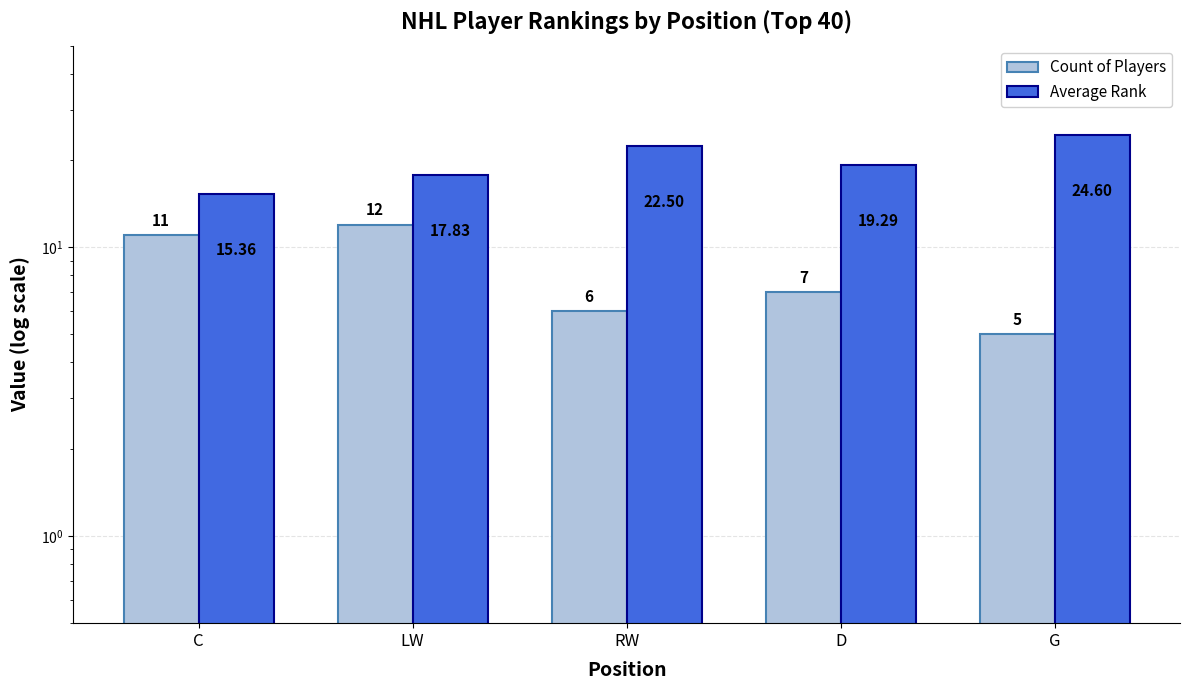

Which has a higher value, LW or D?

LW